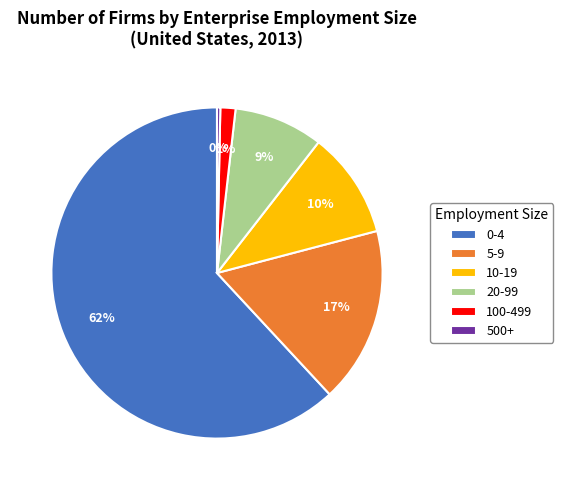

Count the number of slices in the pie.

6